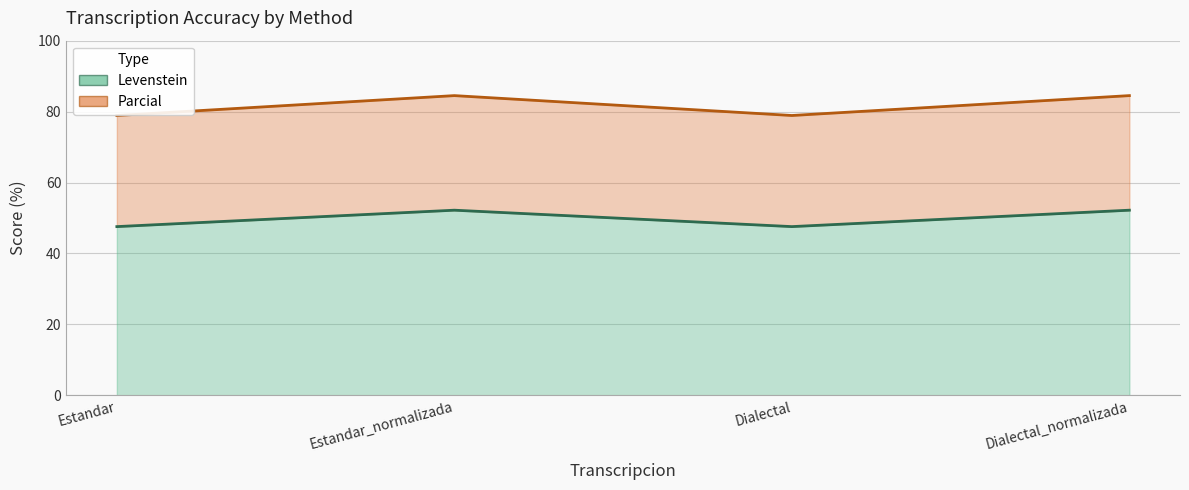

What is the highest value of the Levenstein series?

52.2